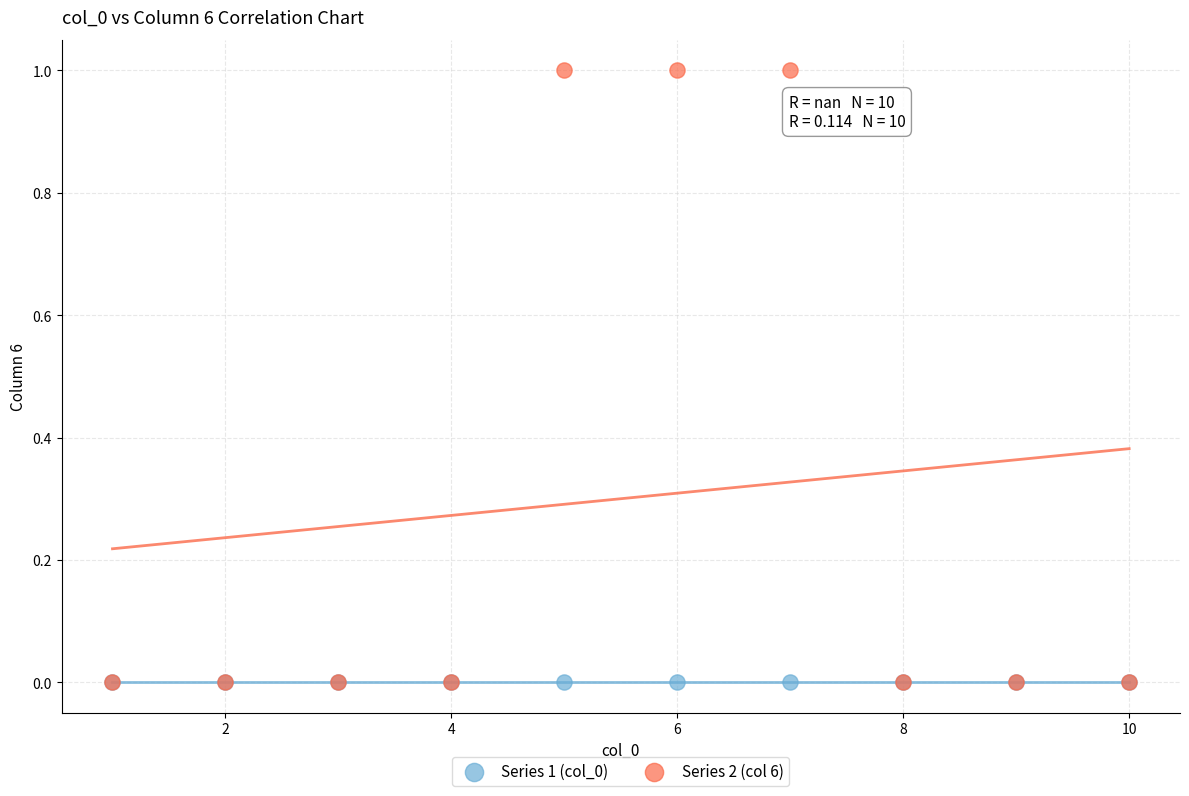

Which series contains the highest Y value?

Series 2 (col 6)